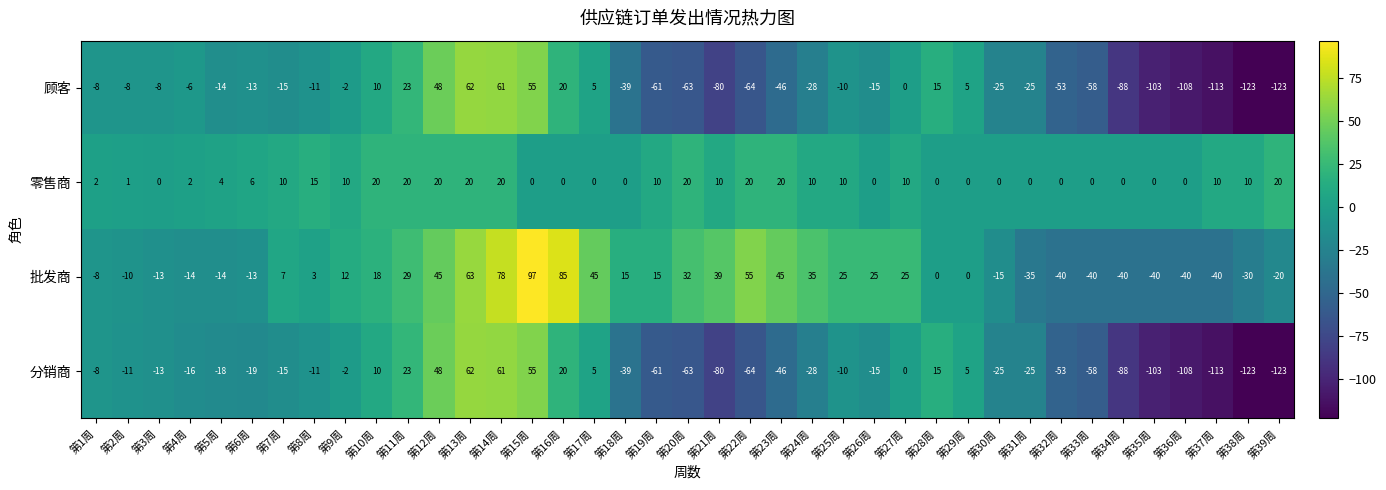

The 批发商 series shows 46 at 第20周. True or false?

False